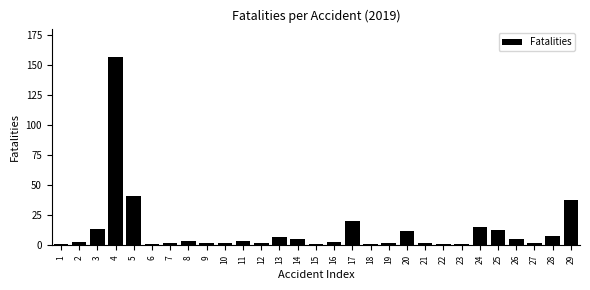

Reading left to right, what are all the values shown in this chart?

1=1	2=3	3=14	4=157	5=41	6=1	7=2	8=4	9=2	10=2	11=4	12=2	13=7	14=5	15=1	16=3	17=20	18=1	19=2	20=12	21=2	22=1	23=1	24=15	25=13	26=5	27=2	28=8	29=38